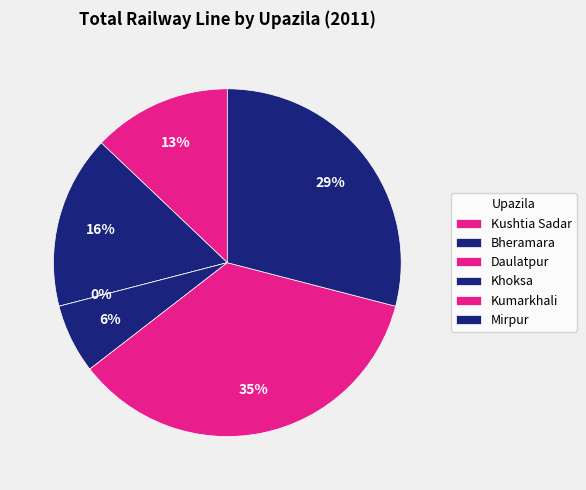

Between Bheramara and Kushtia Sadar, which is larger?

Bheramara